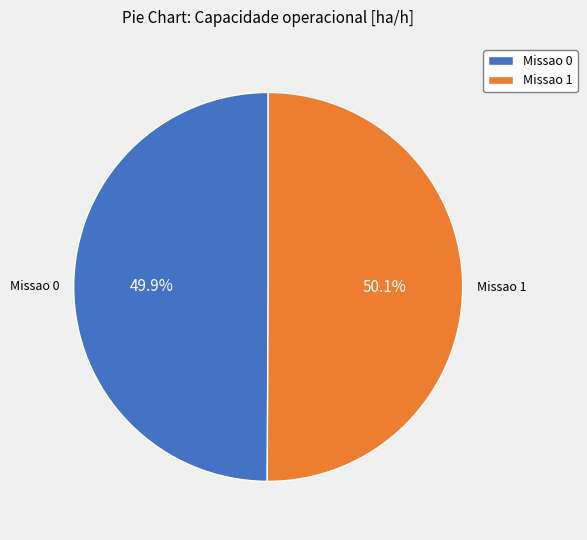

Is the sum of Missao 1 and Missao 0 greater than half?

Yes